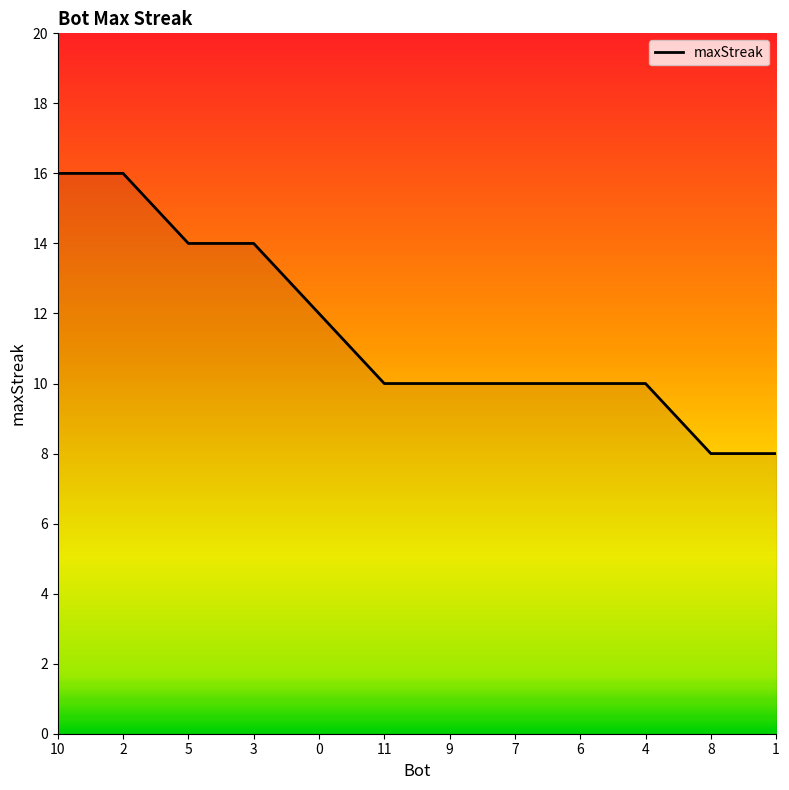

What is the approximate value at 2?

16